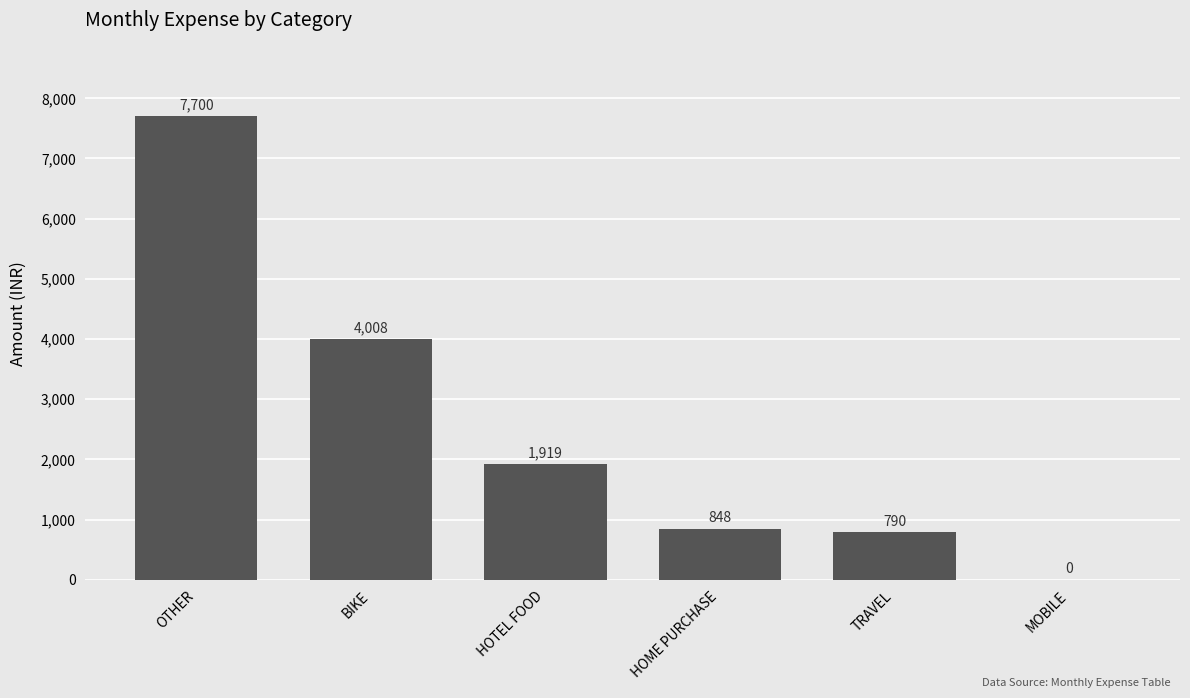

At which category does the chart reach its peak across all series?

OTHER